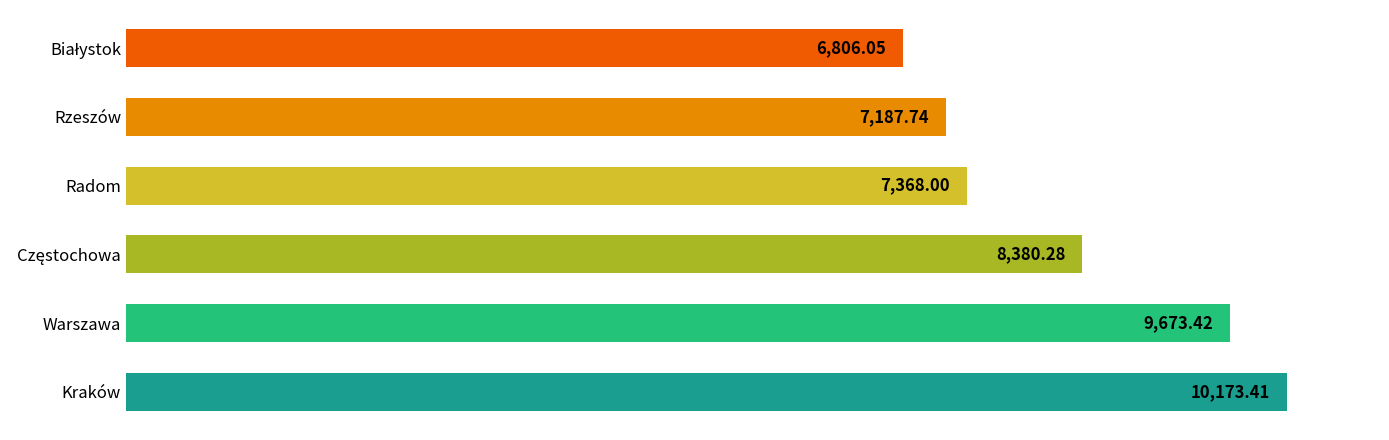

Which label corresponds to the largest value in the chart?

Kraków